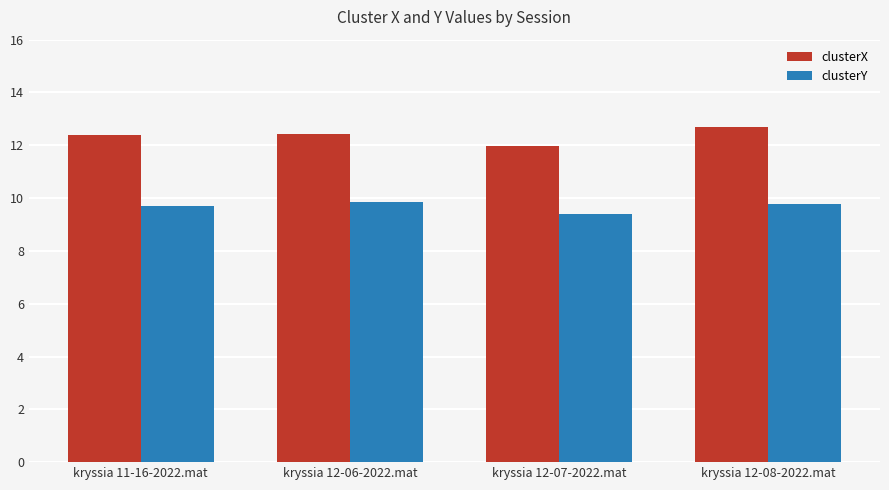

The clusterX series shows 3.7 at kryssia 11-16-2022.mat. True or false?

False